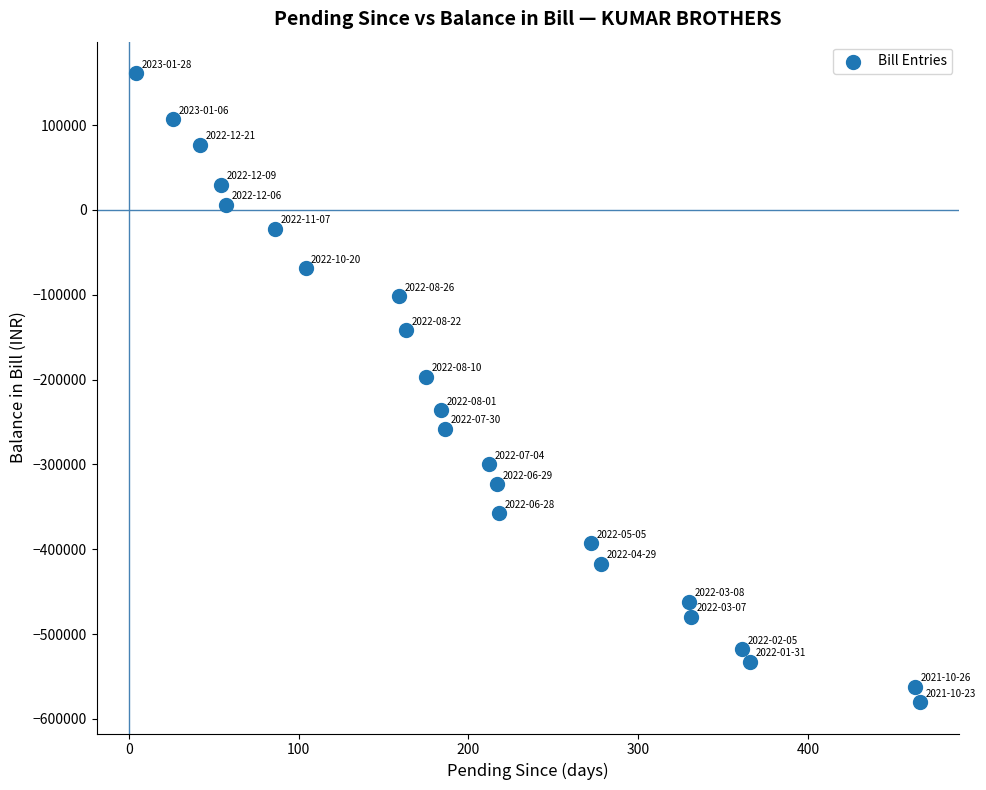

What is the range of X values (max minus min)?

462